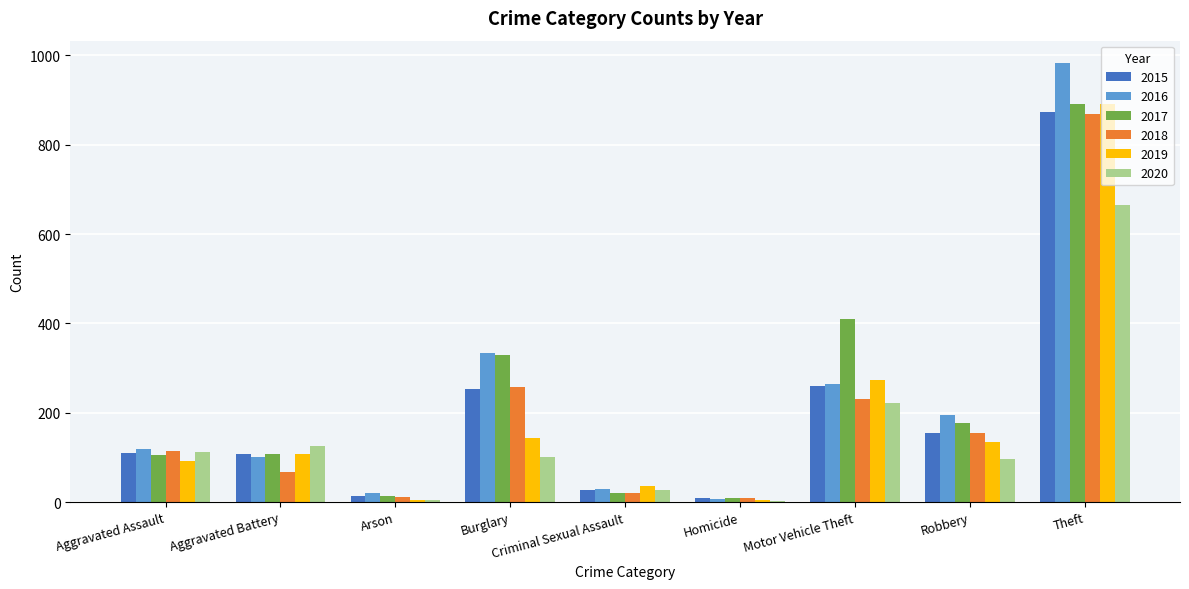

What is the sum of the 2017 values at Motor Vehicle Theft and Aggravated Assault?

516